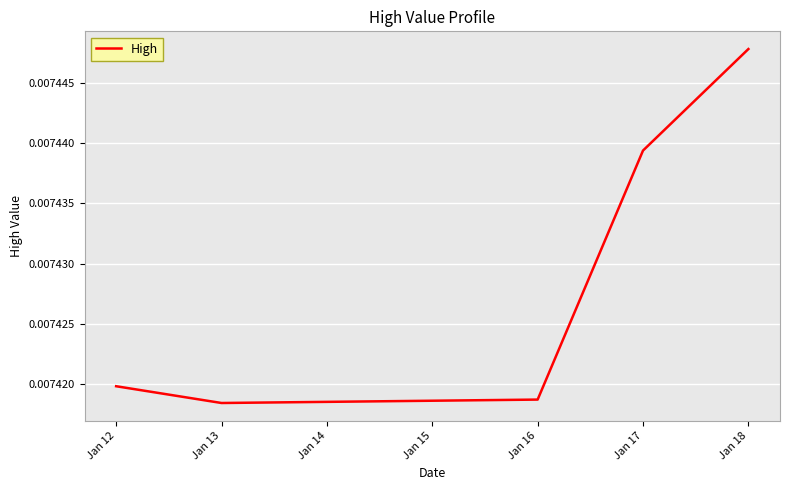

True or false: the data has more than 2 interior local peaks.

False